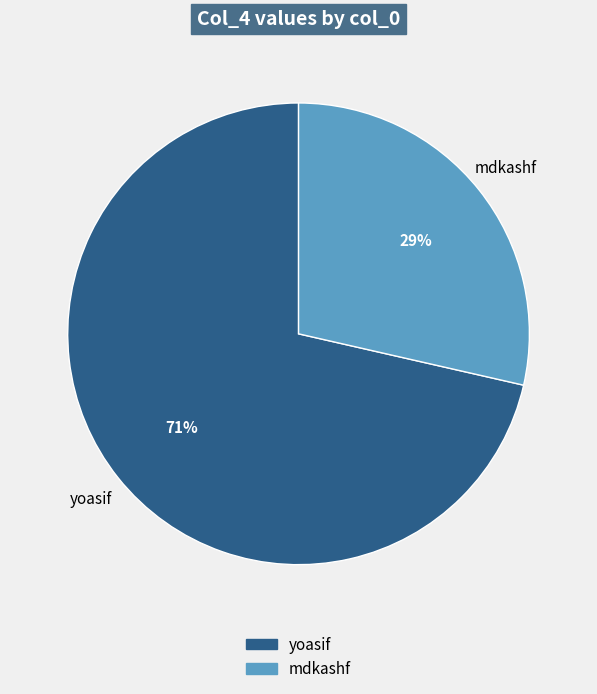

Between mdkashf and yoasif, which is larger?

yoasif